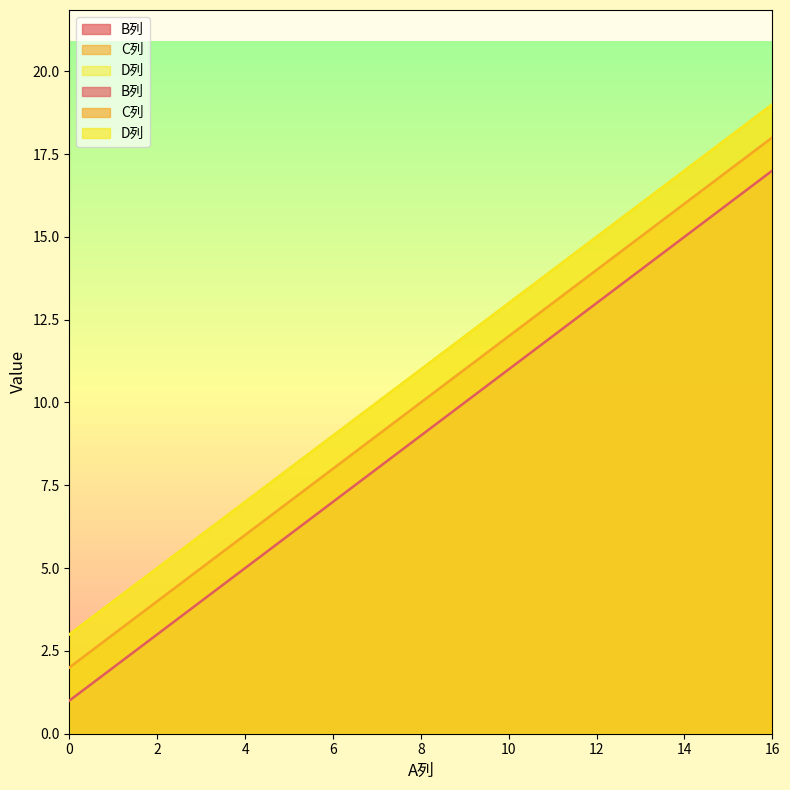

At which label does D列 first exceed 11?

12